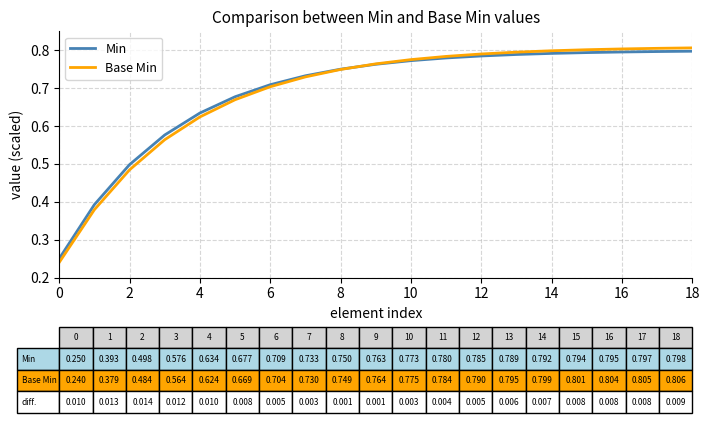

Which series has the widest spread of values?

Base Min